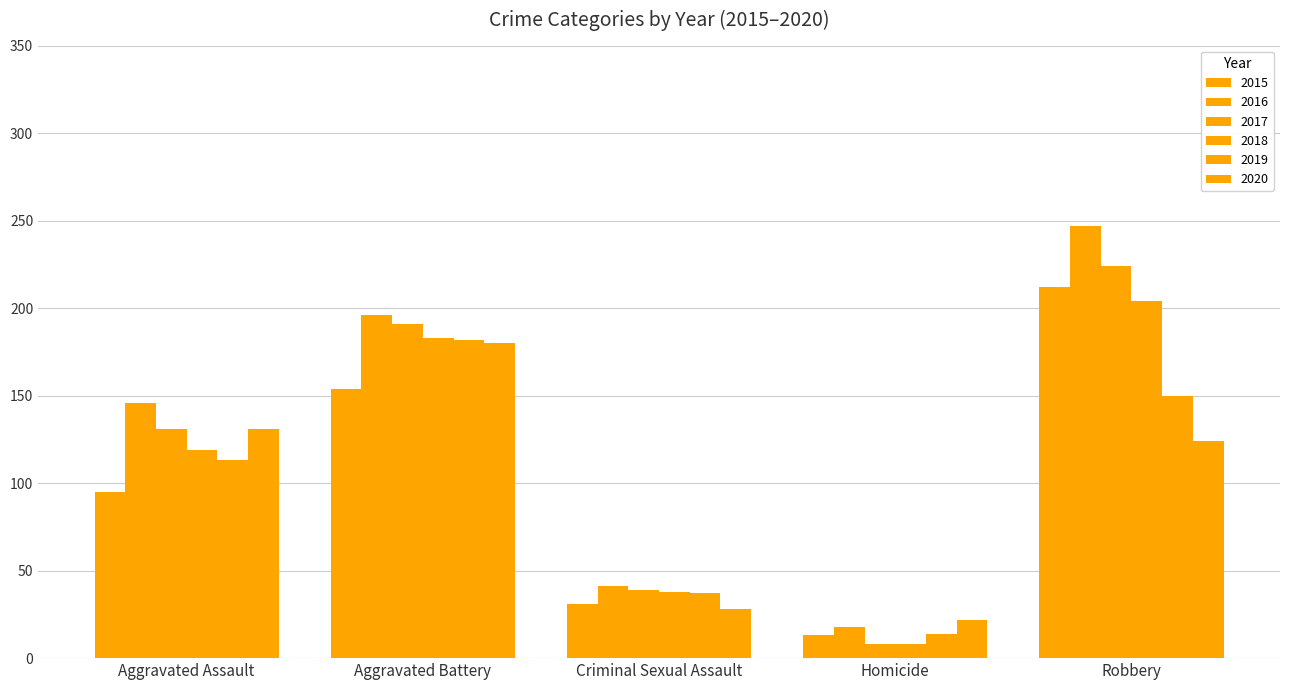

Are the bars grouped side by side (vs. stacked)?

Yes